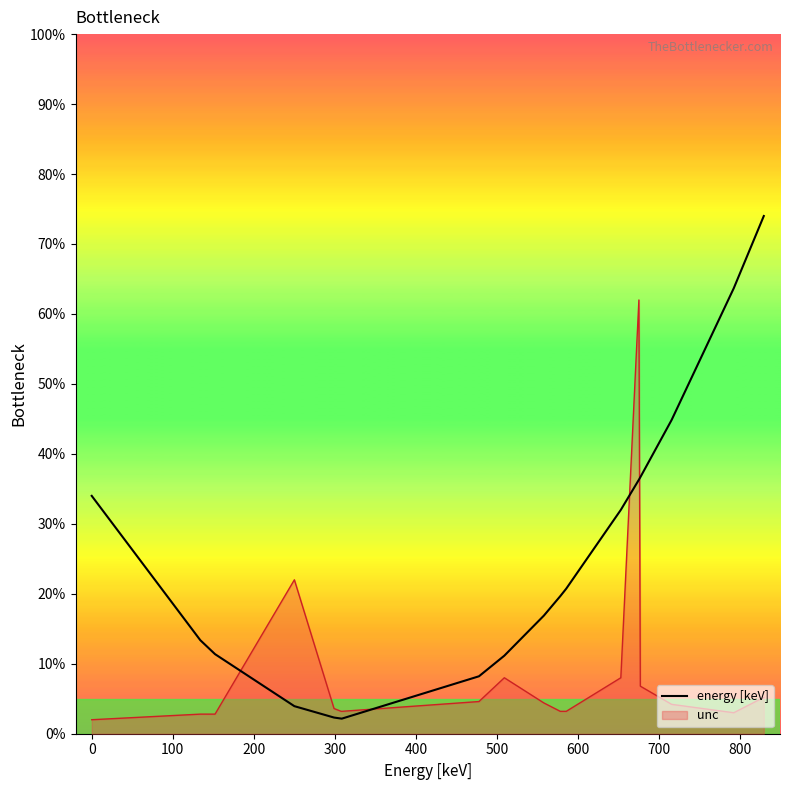

What is the lowest value of the energy [keV] series?

2.2